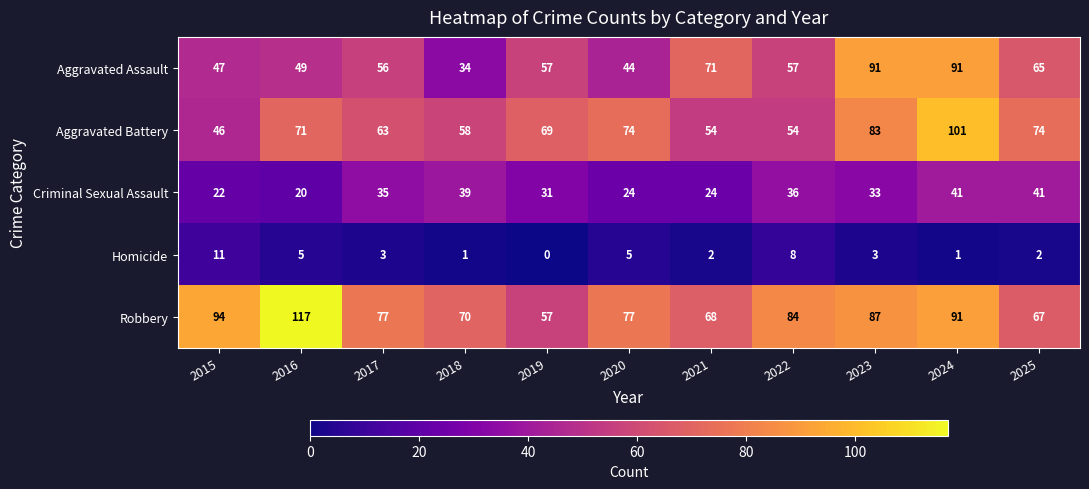

At which category is the sum across all series the highest?

2024